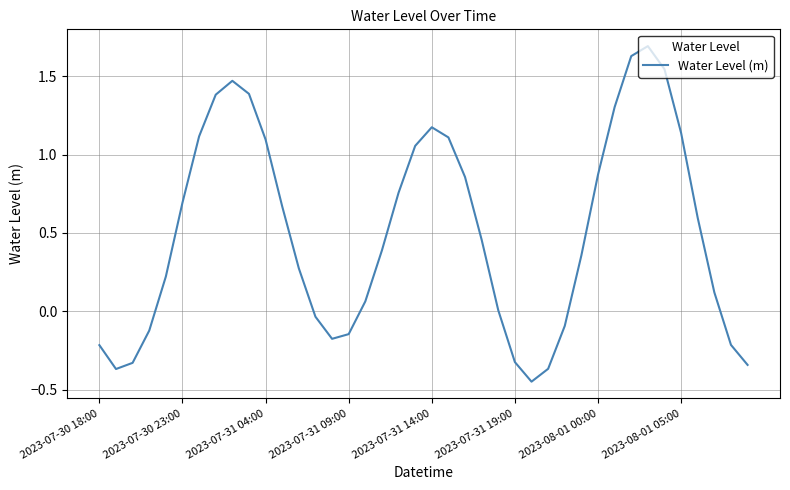

What is the maximum value shown in the chart?

1.7